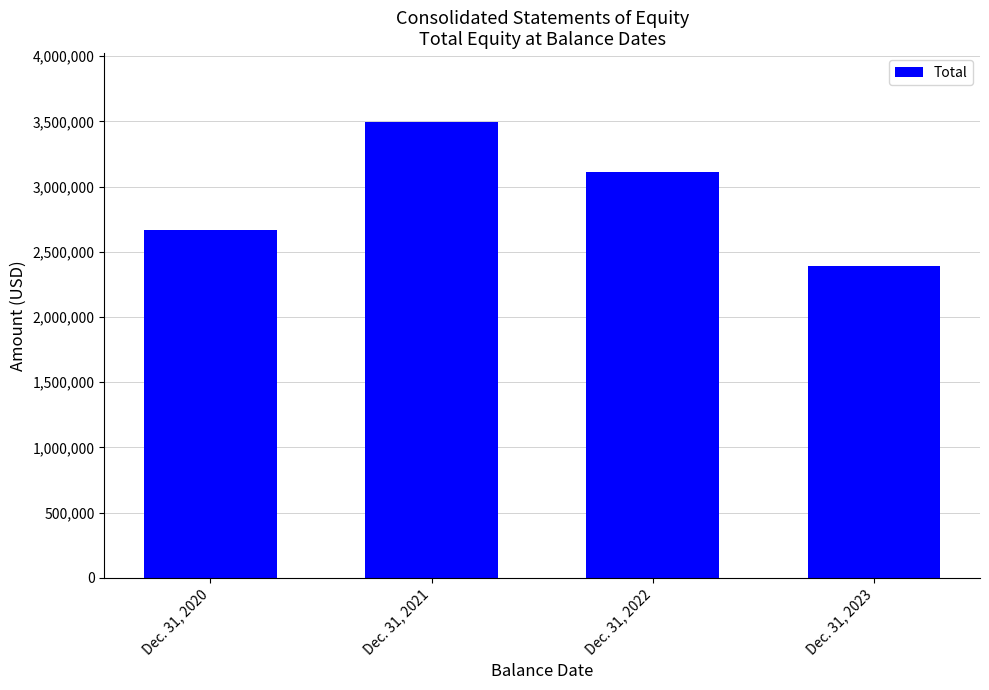

How many distinct data groups are displayed?

1